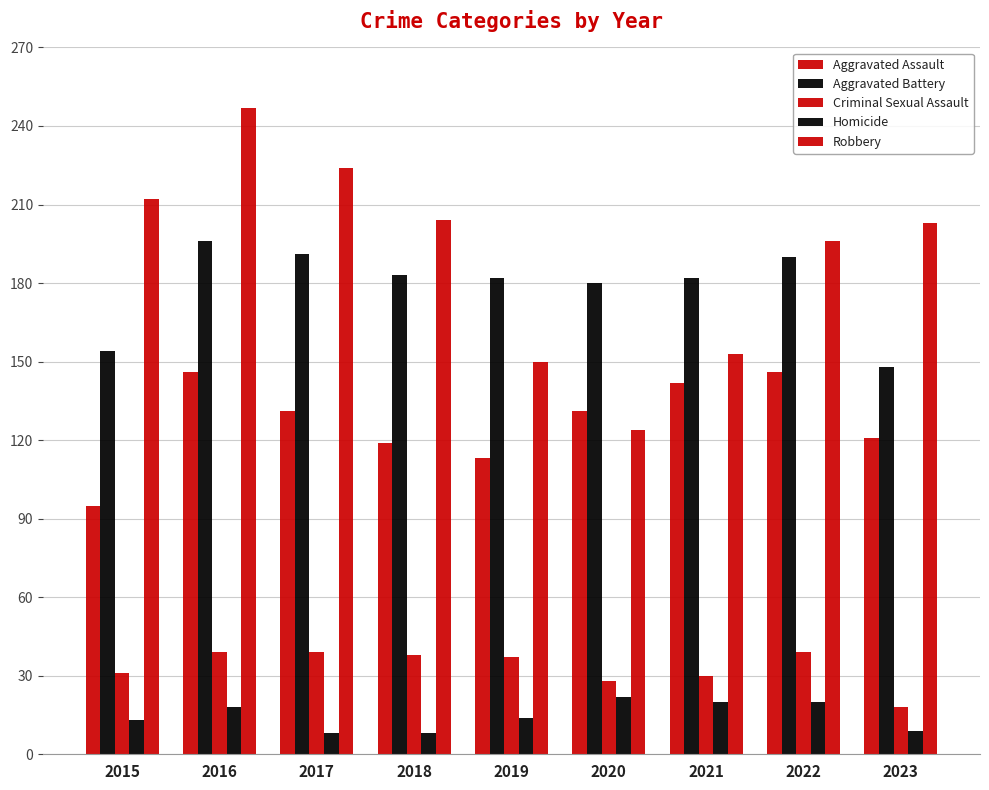

Which series has the largest total across all categories?

Robbery